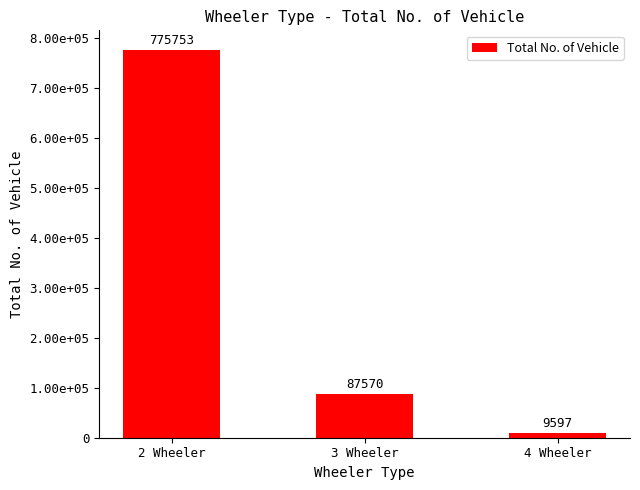

What is the smallest value displayed?

9597